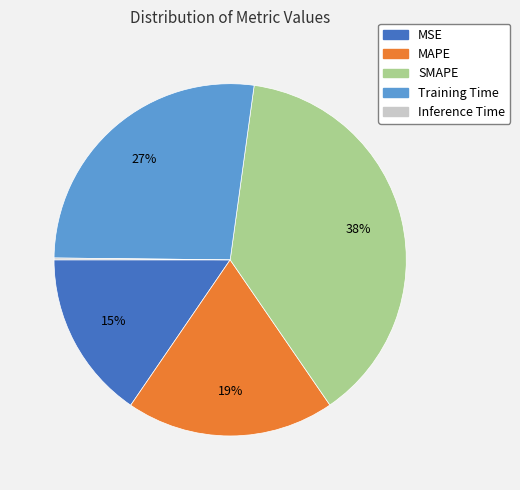

To the nearest percent, what percentage of the pie is MSE?

15%